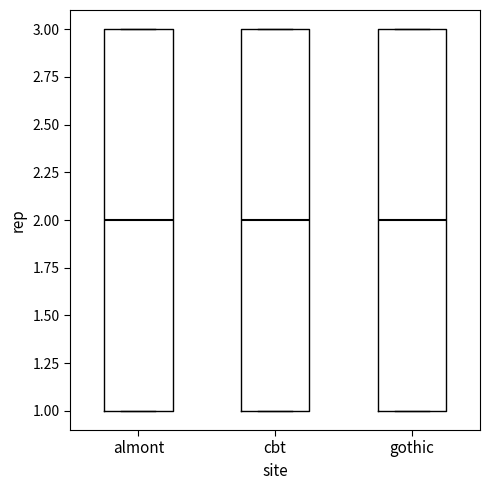

Reading left to right, read every box against the y-axis: the position of its median line, the range the box covers, and the ends of its whiskers. The values are not printed on the chart, so give them approximately, as read against the axis.

almont: median 2, box 1 to 3, whiskers 1 to 3
cbt: median 2, box 1 to 3, whiskers 1 to 3
gothic: median 2, box 1 to 3, whiskers 1 to 3